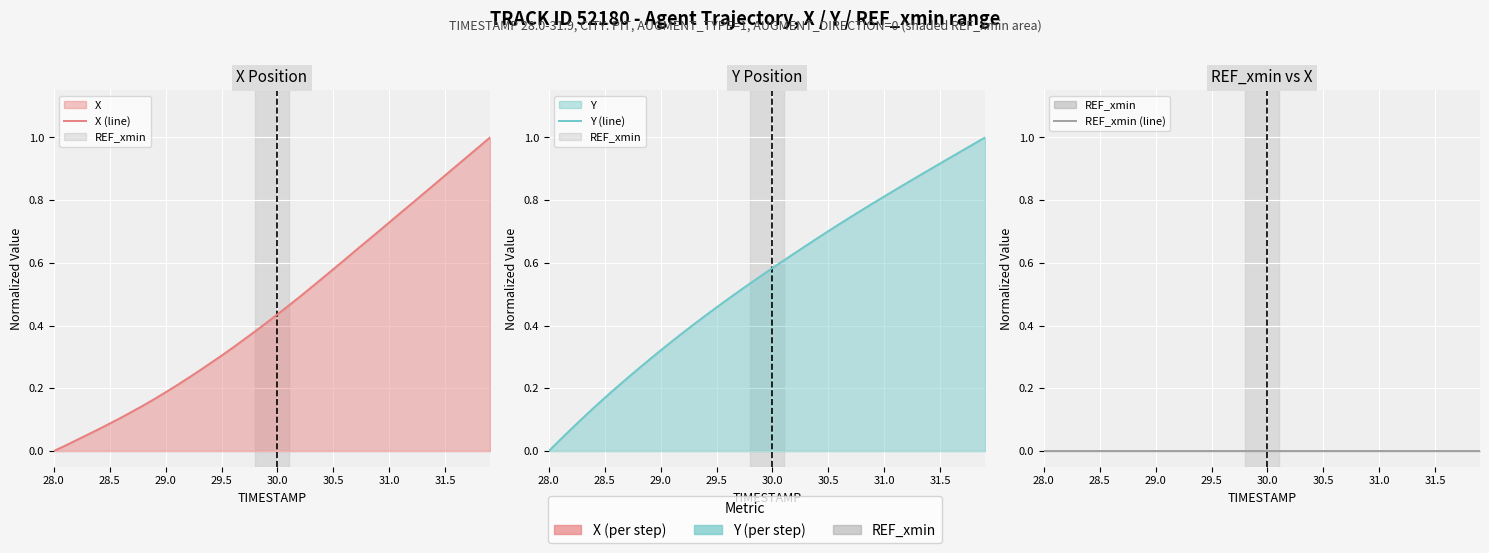

What are all the series names shown in the legend?

X (line), Y (line), REF_xmin (line)